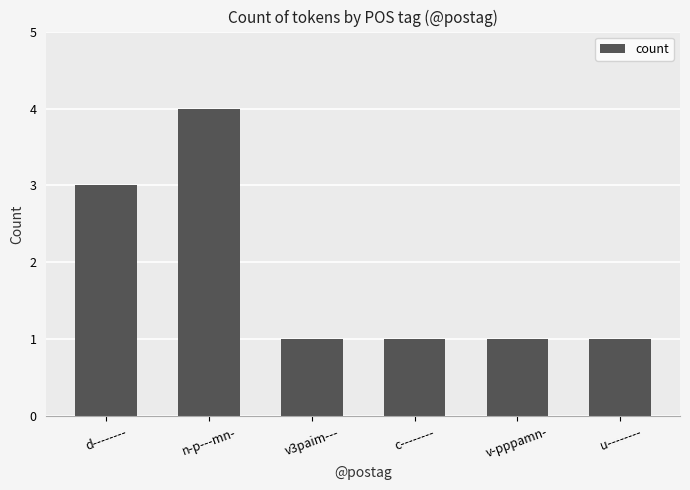

Which has a higher value, v-pppamn- or n-p---mn-?

n-p---mn-